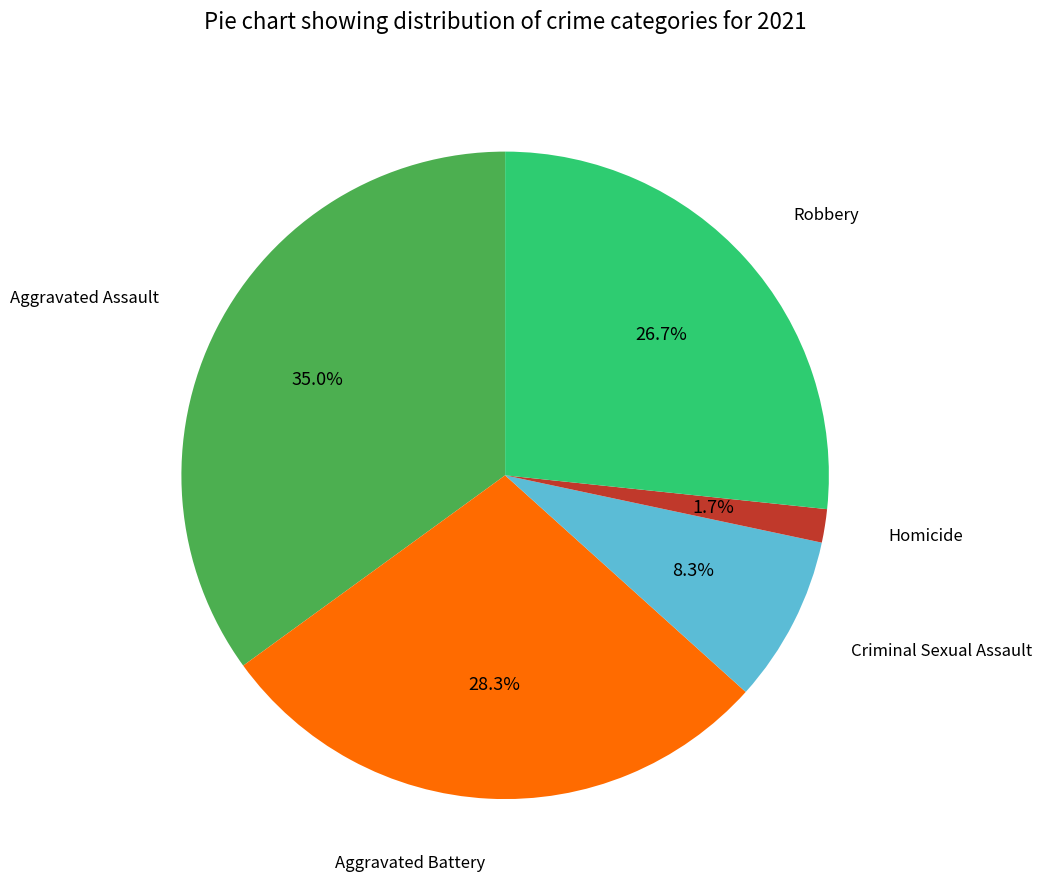

True or false: Aggravated Assault accounts for 35% of the total.

True